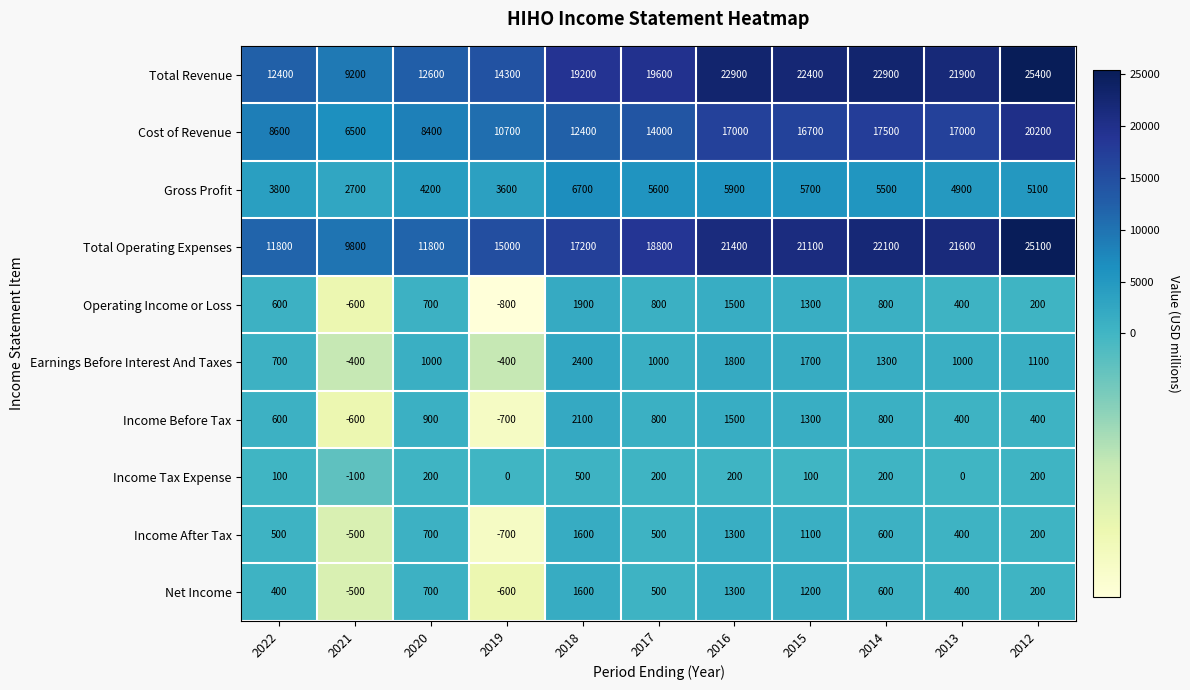

What is the sum of the Income After Tax values at 2017 and 2014?

1100